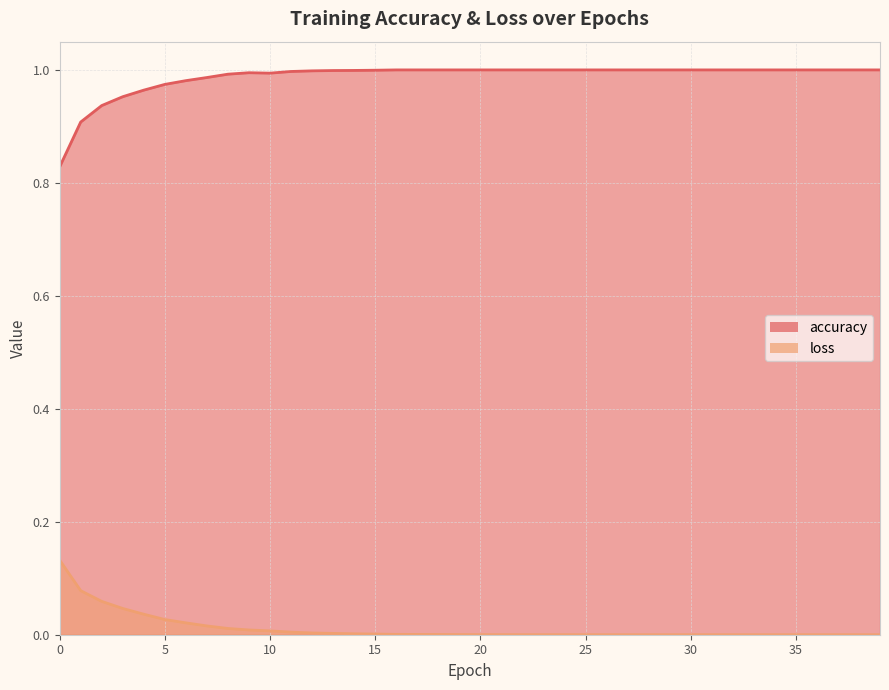

What is the value of the accuracy point at the 24th from the left?

1.0